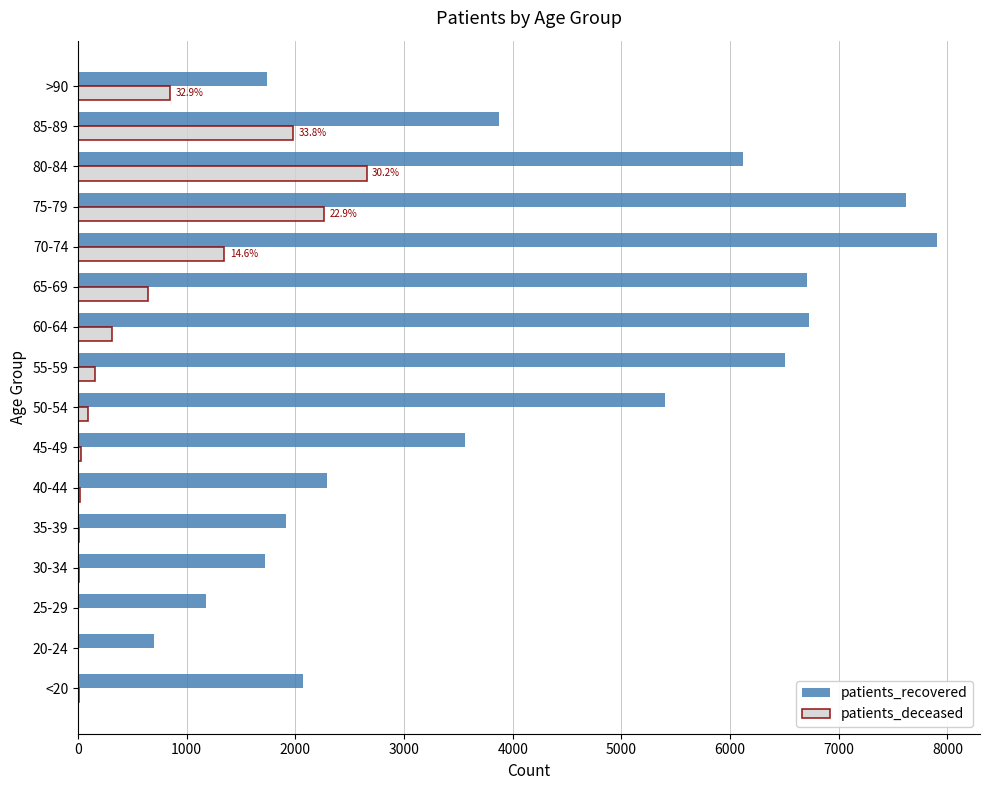

How many categories are shown in the chart?

16